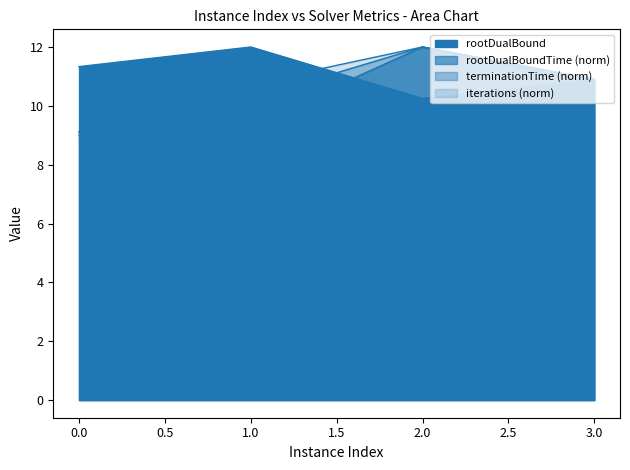

How many values in the iterations series are below 10?

1